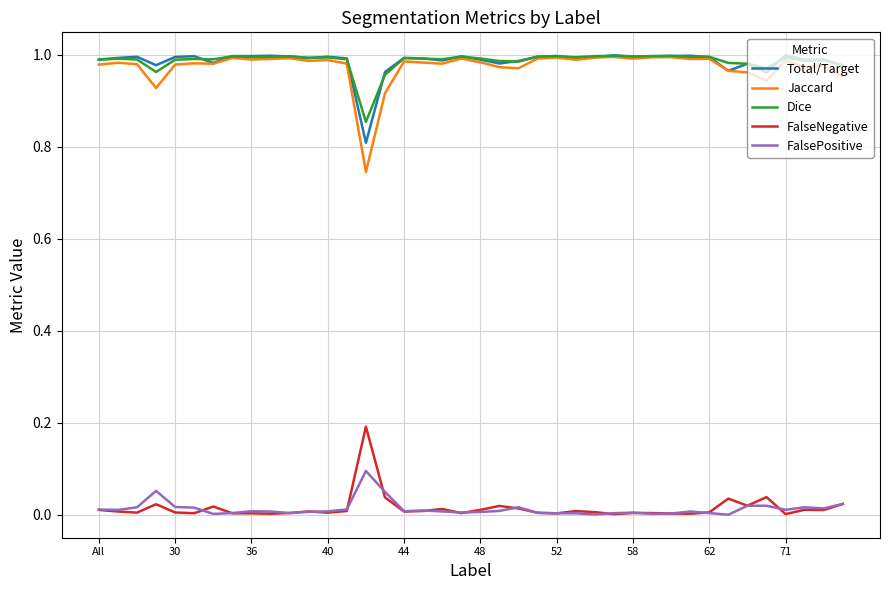

Is this an area chart (filled region under the line)?

No